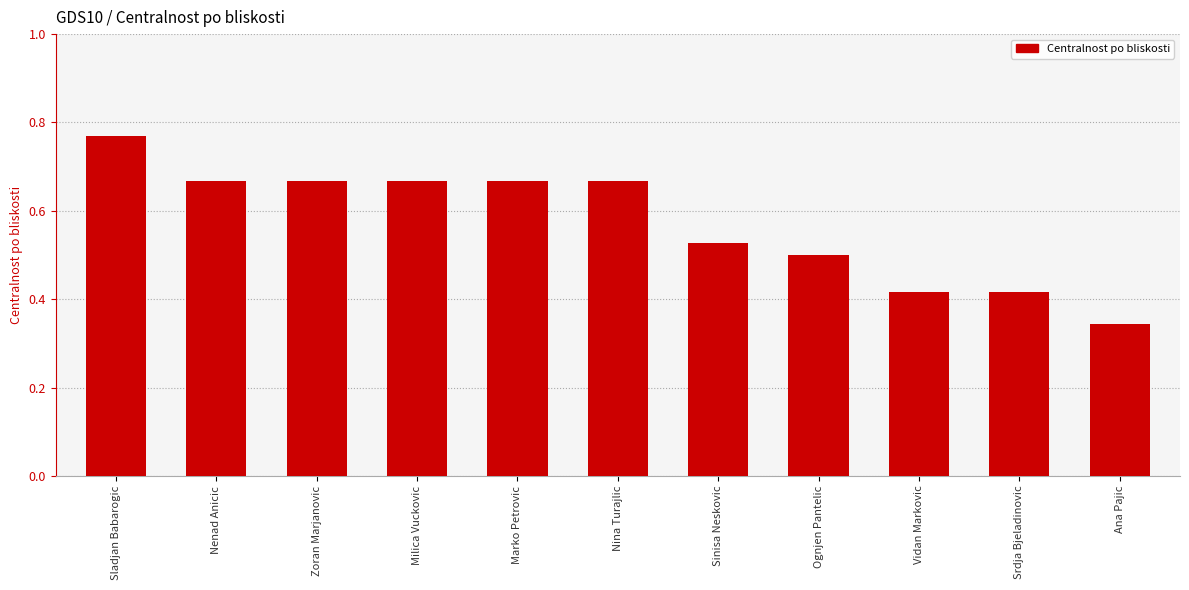

Is it true that the value at Milica Vuckovic is 0.4?

False